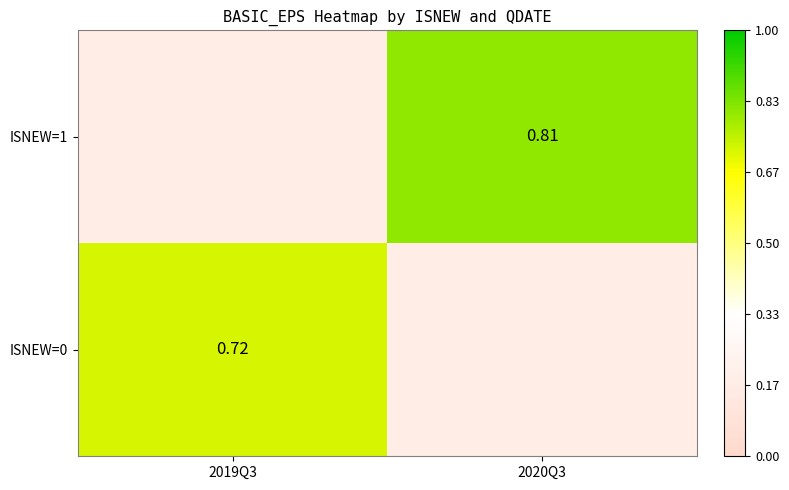

List the labels in order of ISNEW=1 value, smallest first.

2019Q3, 2020Q3